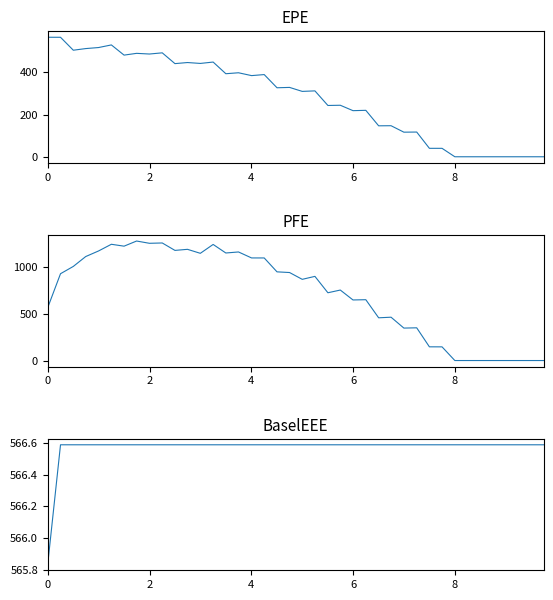

After their last crossing, which series has the higher values: PFE or BaselEEE?

BaselEEE